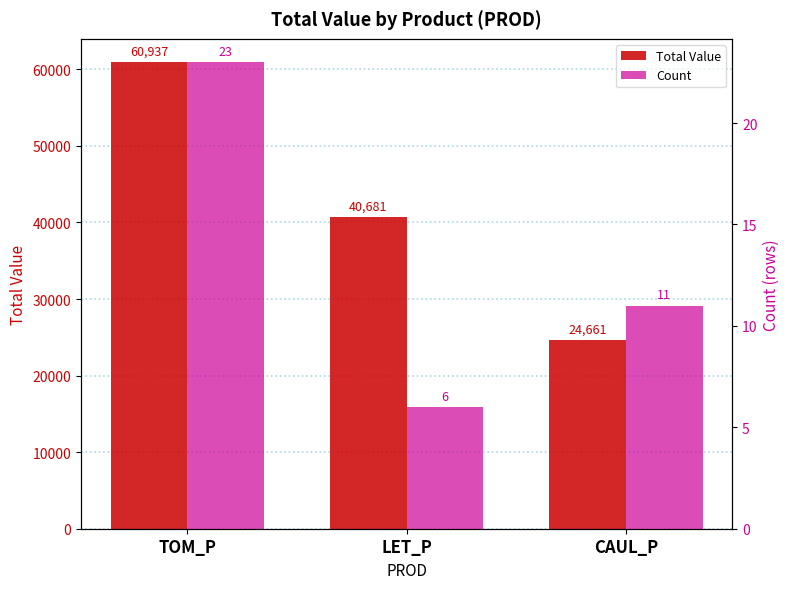

Where is Count nearest to the value 14?

CAUL_P